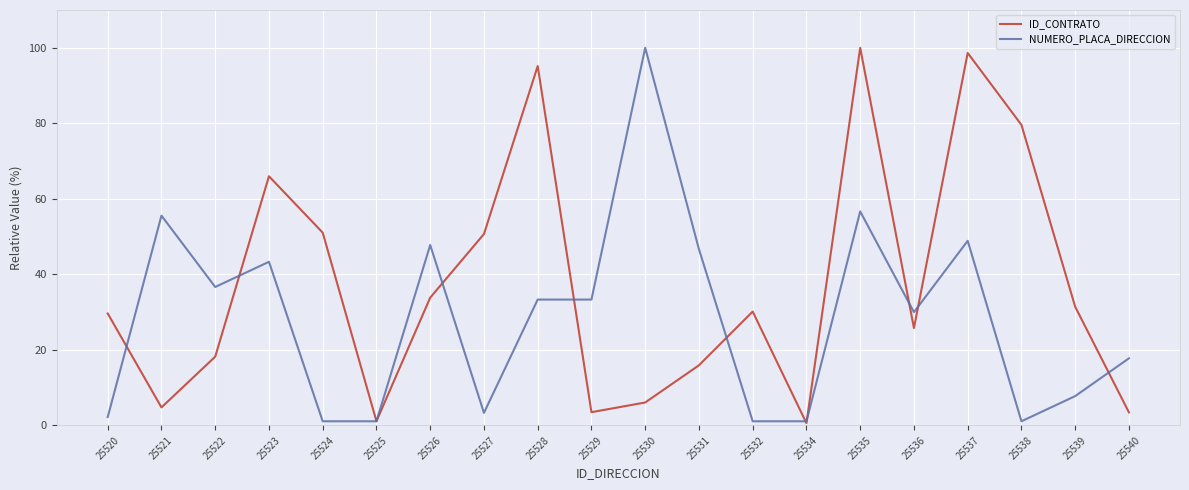

What is the greatest value displayed?

100.0